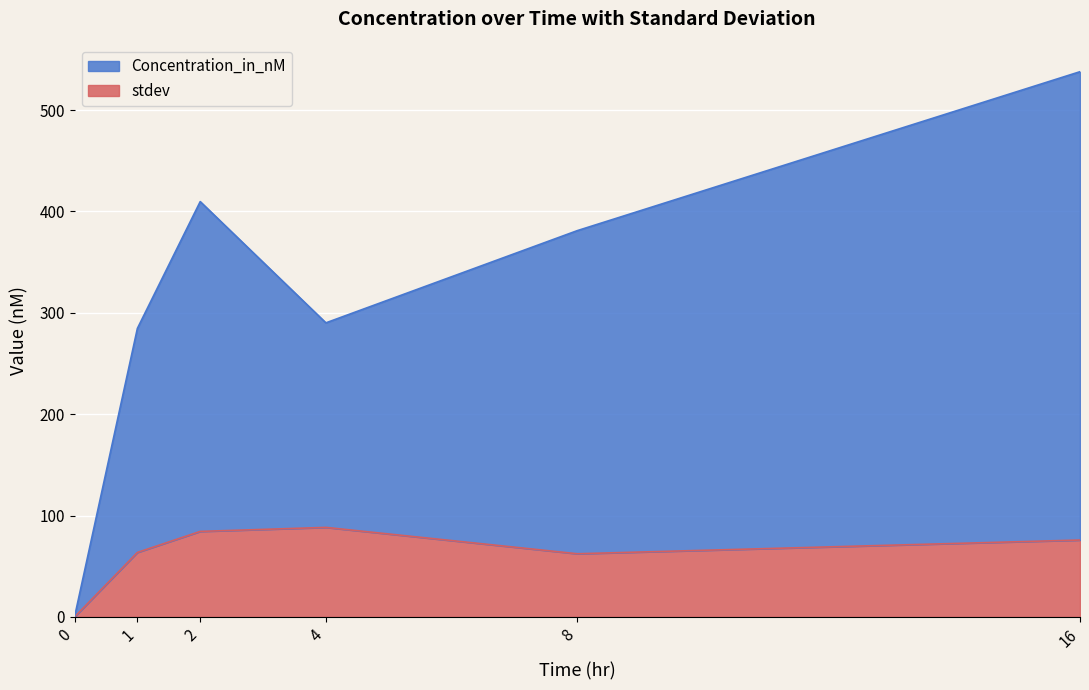

What is the difference between the maximum and minimum values in the Concentration_in_nM series?

537.8